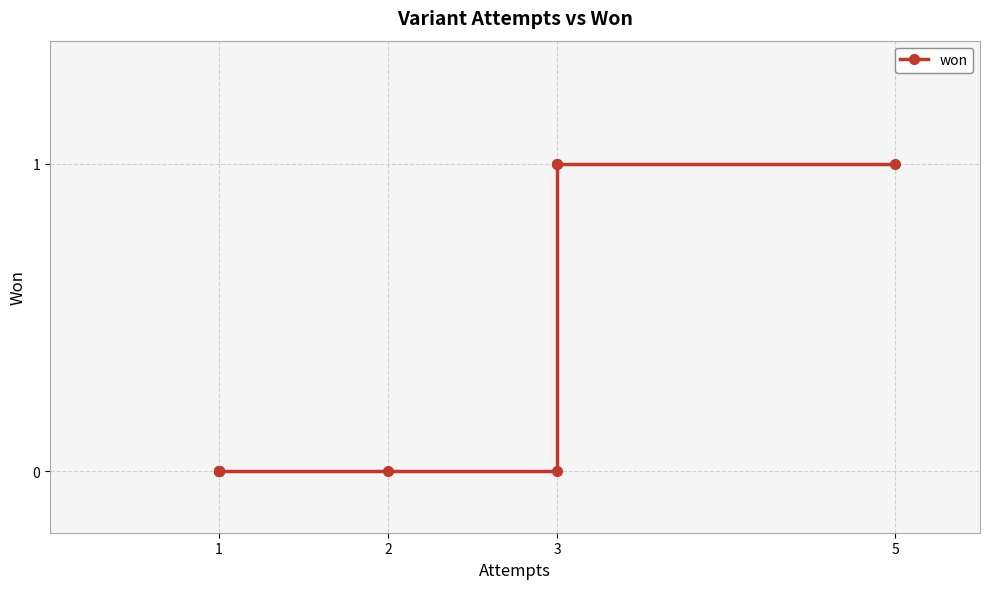

True or false: the data shows 2 at 3.

False